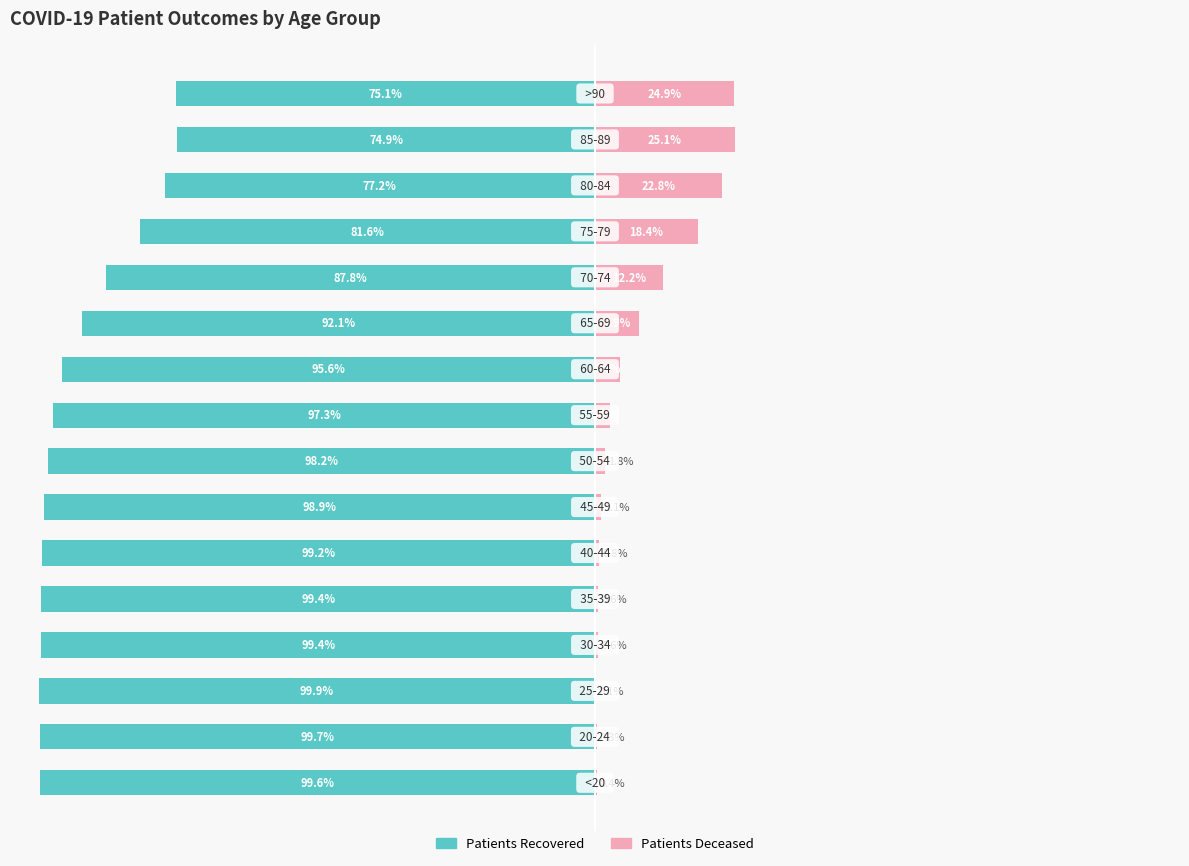

What is the total value across all series at 11?

-75.6